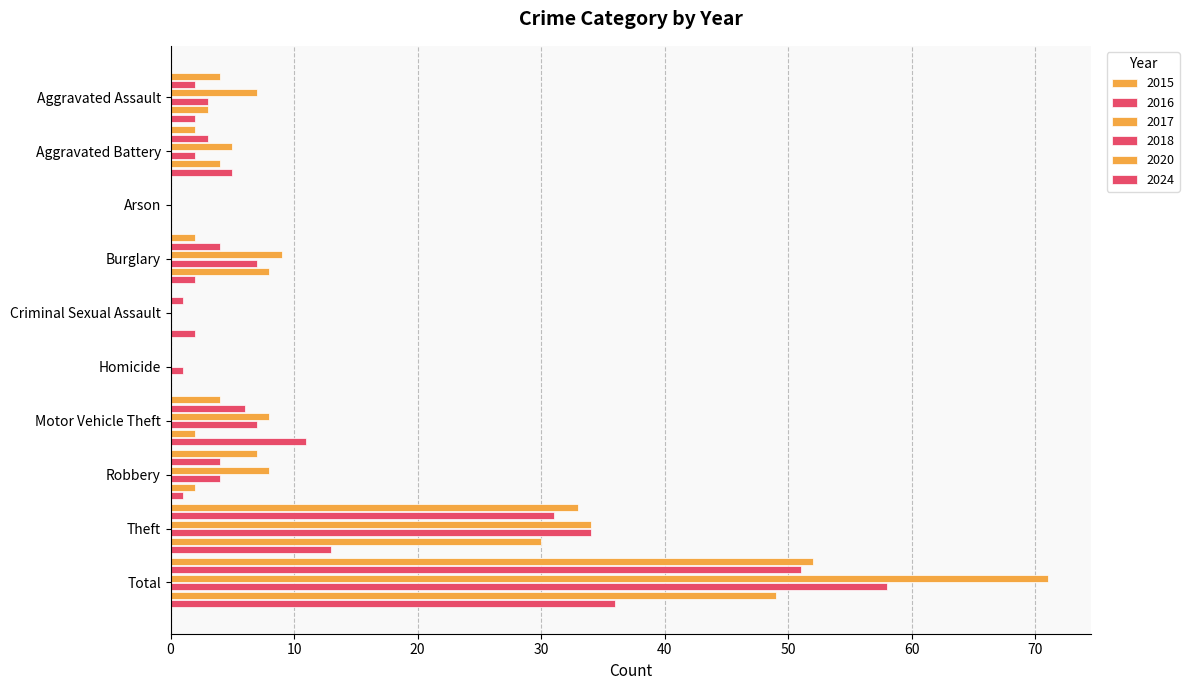

What is the maximum value shown in the chart?

71